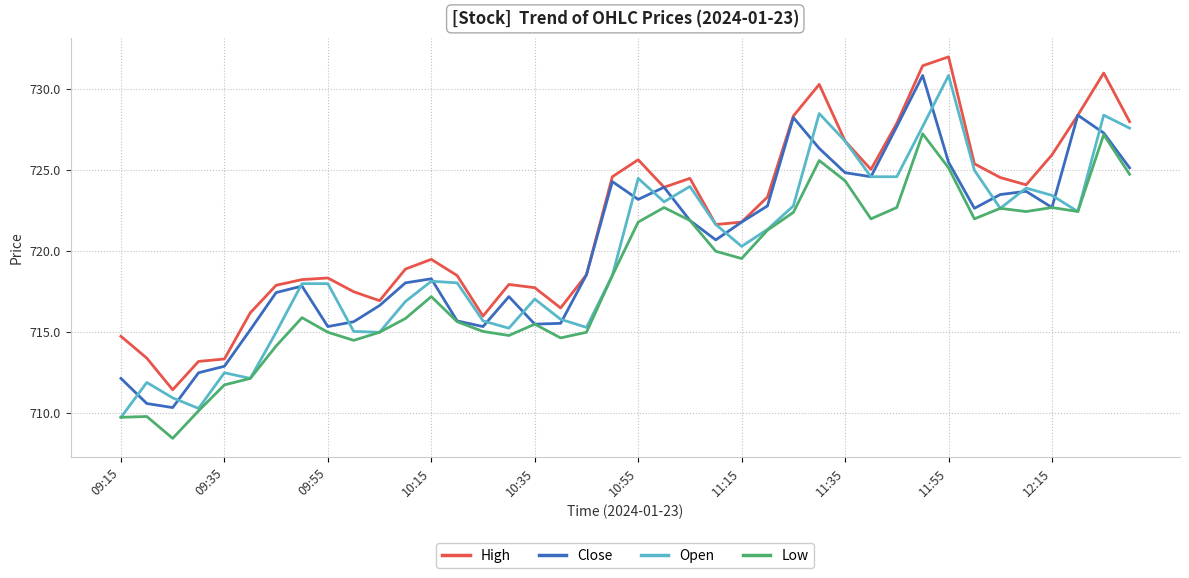

What is the lowest value of the Open series?

709.8